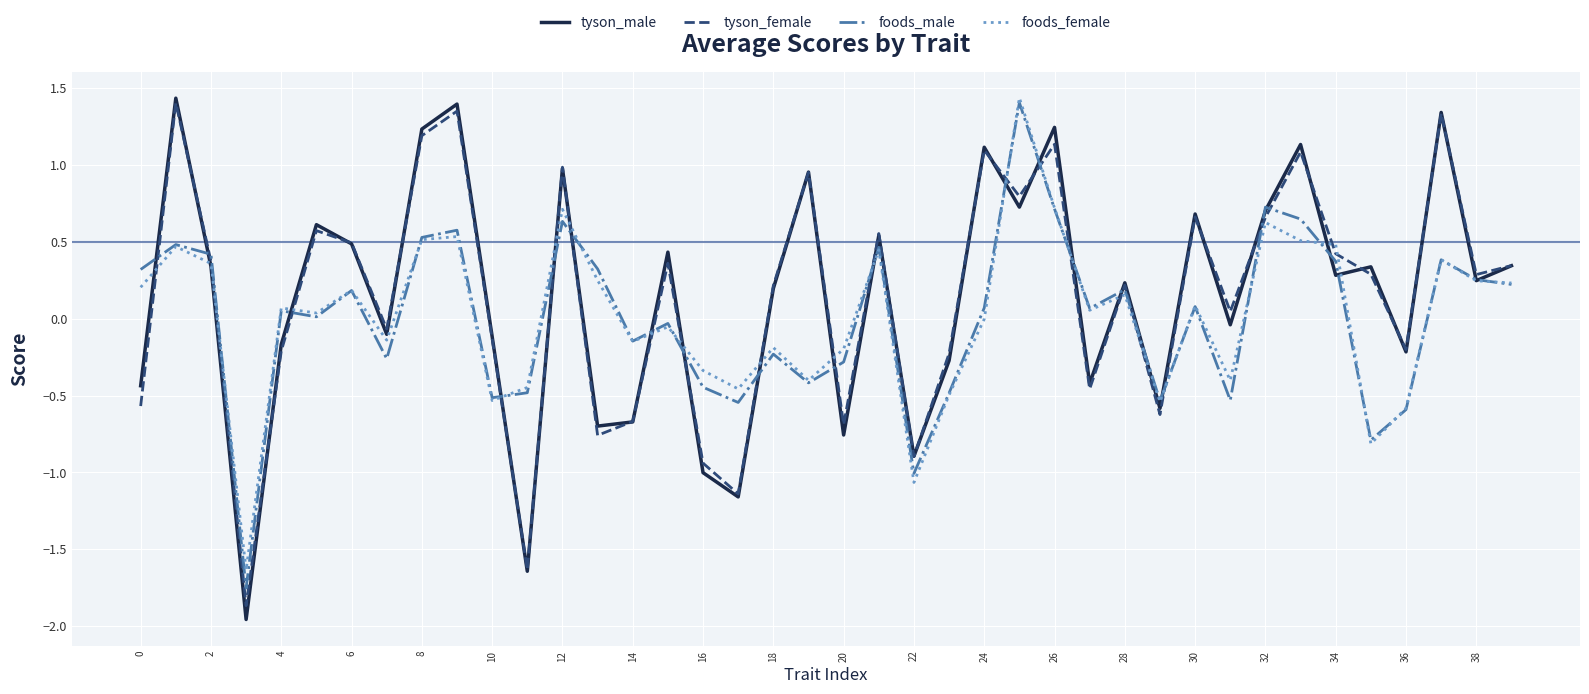

Which series has the widest spread of values?

tyson_male